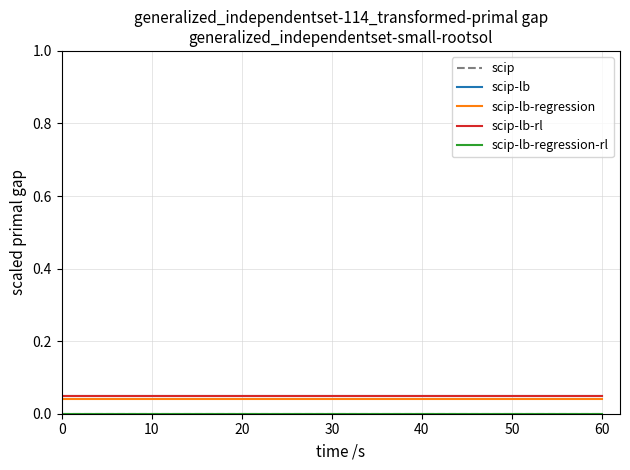

Reading left to right, what are all the values shown in this chart?

scip: 0.0	0.0	0.0	0.0	0.0	0.0	0.0	0.0	0.0	0.0	0.0	0.0	0.0	0.0	0.0	0.0	0.0	0.0	0.0	0.0	0.0	0.0	0.0	0.0	0.0	0.0	0.0	0.0	0.0	0.0	0.0	0.0	0.0	0.0	0.0	0.0	0.0	0.0	0.0	0.0
scip-lb: 0.1	0.1	0.1	0.1	0.1	0.1	0.1	0.1	0.1	0.1	0.1	0.1	0.1	0.1	0.1	0.1	0.1	0.1	0.1	0.1	0.1	0.1	0.1	0.1	0.1	0.1	0.1	0.1	0.1	0.1	0.1	0.1	0.1	0.1	0.1	0.1	0.1	0.1	0.1	0.1
scip-lb-regression: 0.0	0.0	0.0	0.0	0.0	0.0	0.0	0.0	0.0	0.0	0.0	0.0	0.0	0.0	0.0	0.0	0.0	0.0	0.0	0.0	0.0	0.0	0.0	0.0	0.0	0.0	0.0	0.0	0.0	0.0	0.0	0.0	0.0	0.0	0.0	0.0	0.0	0.0	0.0	0.0
scip-lb-rl: 0.1	0.1	0.1	0.1	0.1	0.1	0.1	0.1	0.1	0.1	0.1	0.1	0.1	0.1	0.1	0.1	0.1	0.1	0.1	0.1	0.1	0.1	0.1	0.1	0.1	0.1	0.1	0.1	0.1	0.1	0.1	0.1	0.1	0.1	0.1	0.1	0.1	0.1	0.1	0.1
scip-lb-regression-rl: 0.0	0.0	0.0	0.0	0.0	0.0	0.0	0.0	0.0	0.0	0.0	0.0	0.0	0.0	0.0	0.0	0.0	0.0	0.0	0.0	0.0	0.0	0.0	0.0	0.0	0.0	0.0	0.0	0.0	0.0	0.0	0.0	0.0	0.0	0.0	0.0	0.0	0.0	0.0	0.0